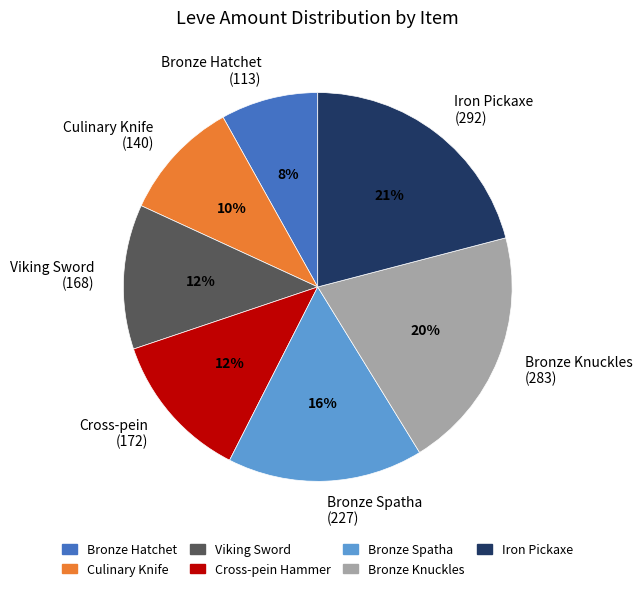

Which has a higher value, Bronze Knuckles (283) or Culinary Knife (140)?

Bronze Knuckles (283)